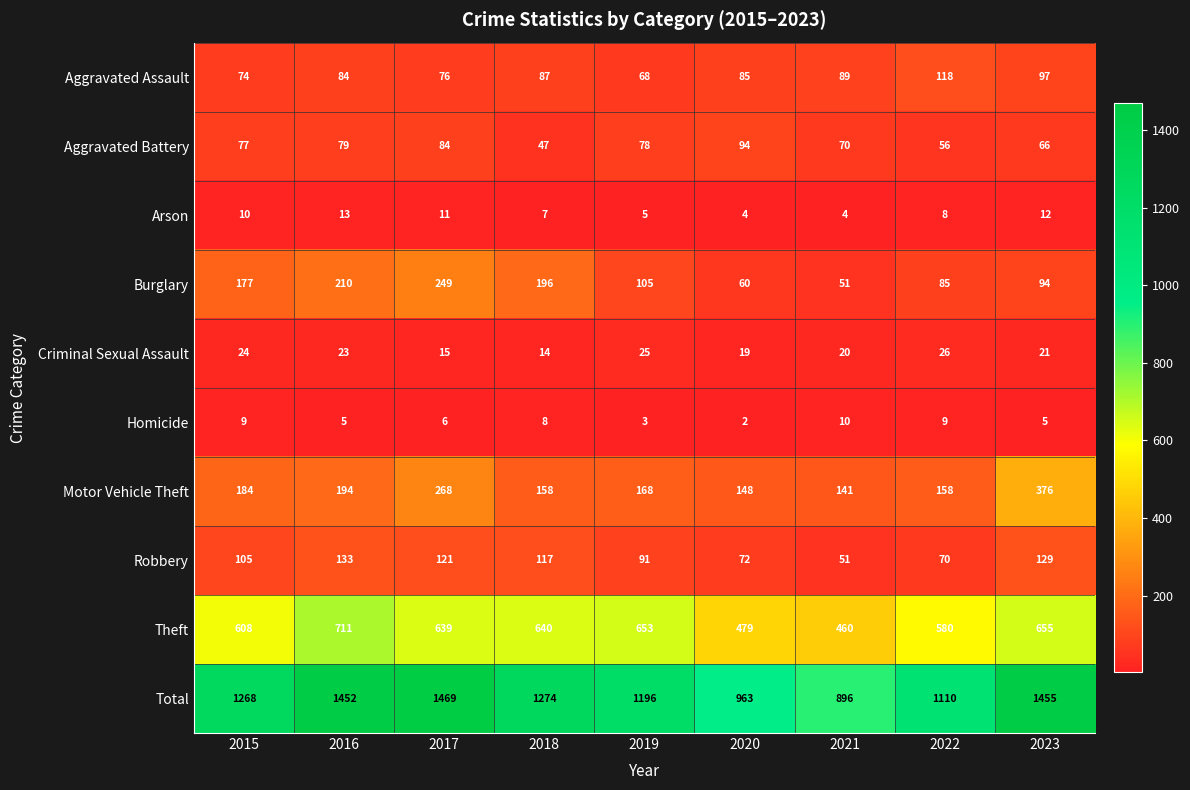

Where is Homicide nearest to the value 6?

2017